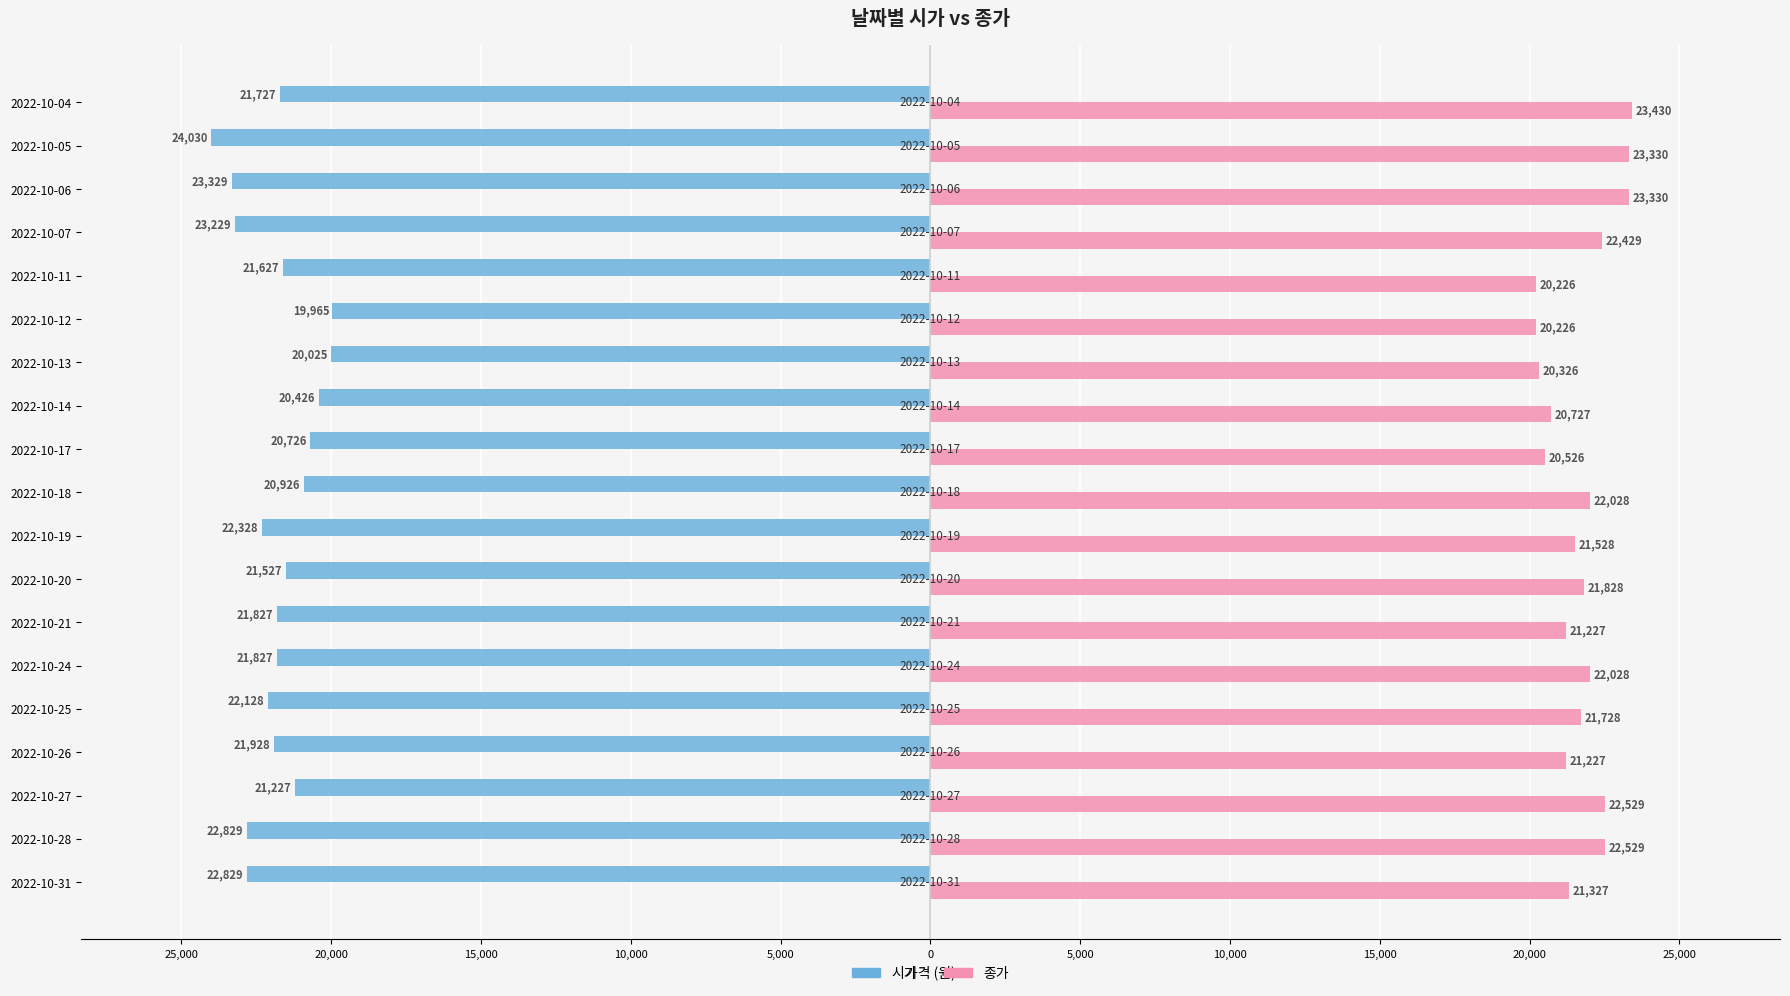

What are all the series names shown in the legend?

시가, 종가